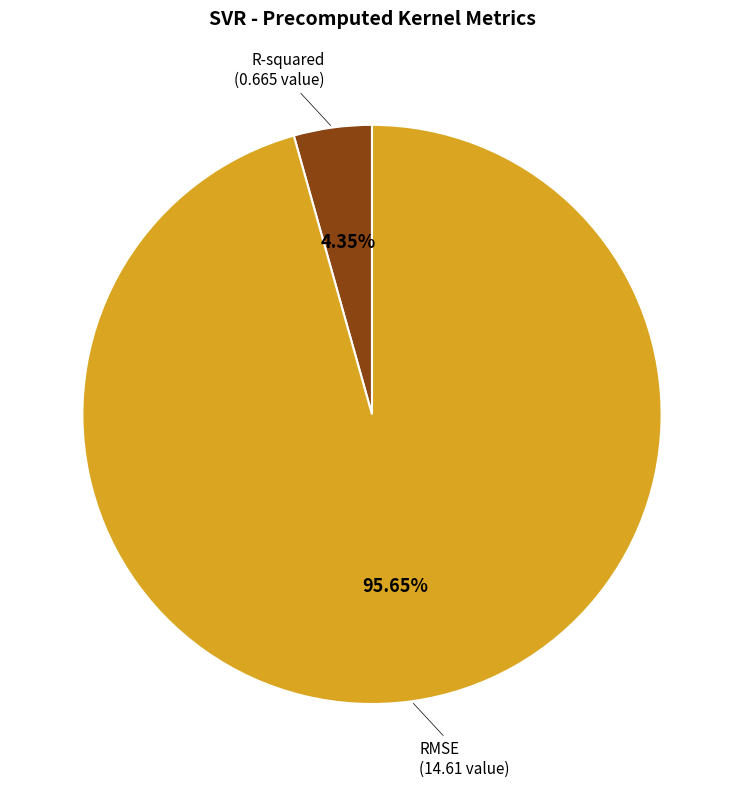

Which slice is the largest?

RMSE